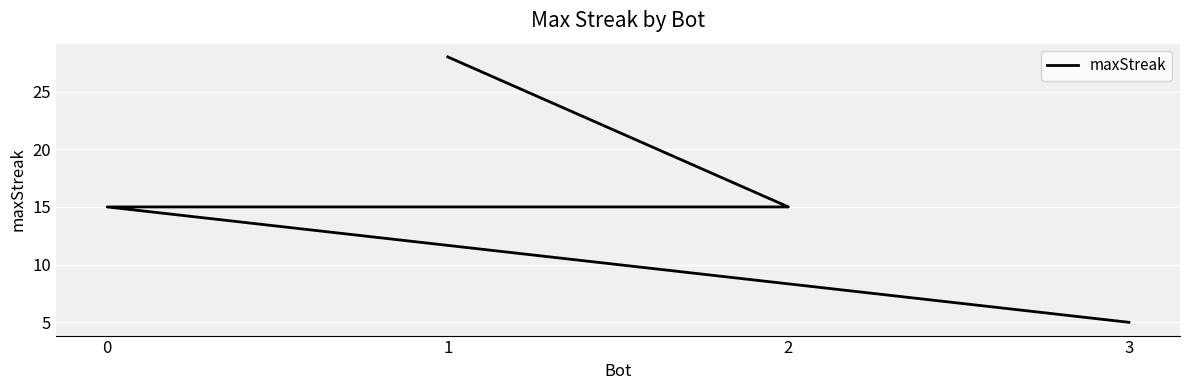

What is the change in value from 1 to 3?

-23